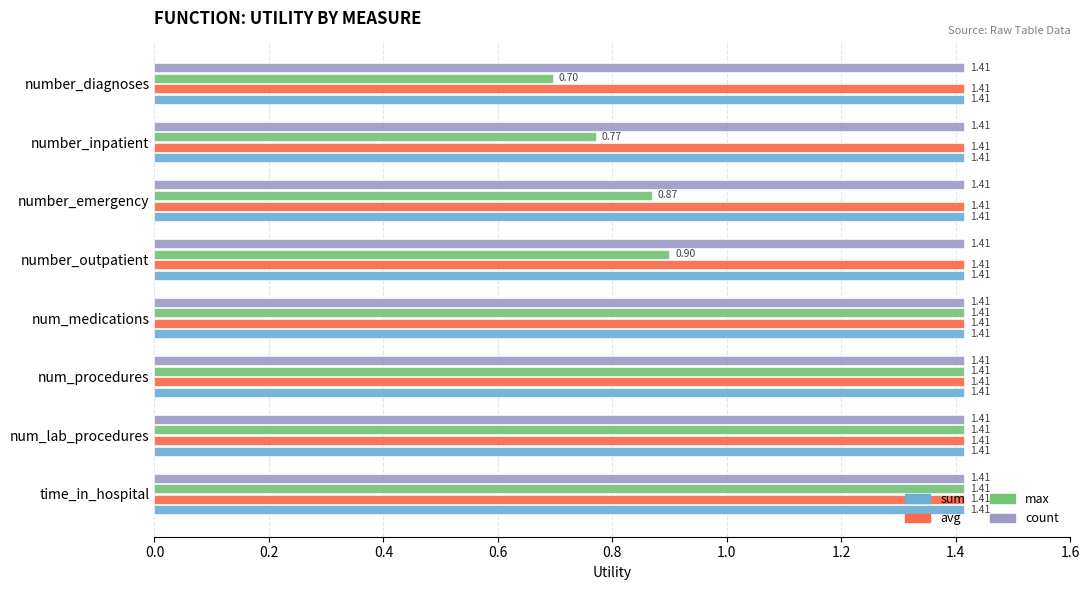

Which series has the largest range (max minus min)?

max